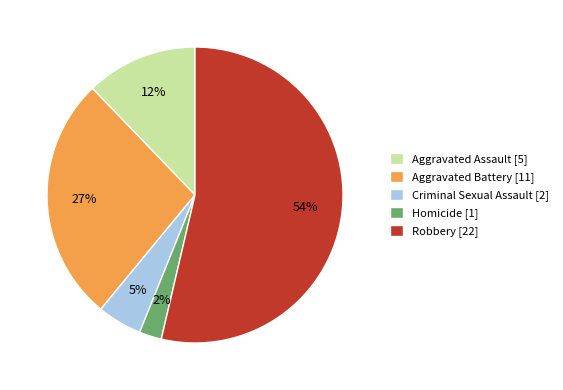

Approximately how many times larger is the value at Aggravated Battery [11] compared to Aggravated Assault [5]?

2.2